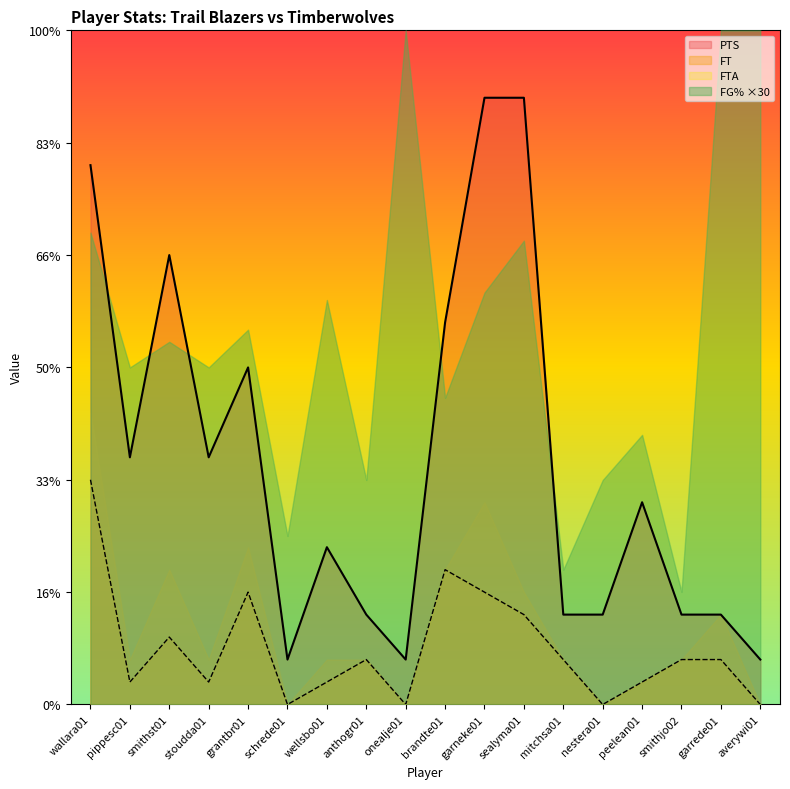

At which category does PTS reach its first local valley?

pippesc01